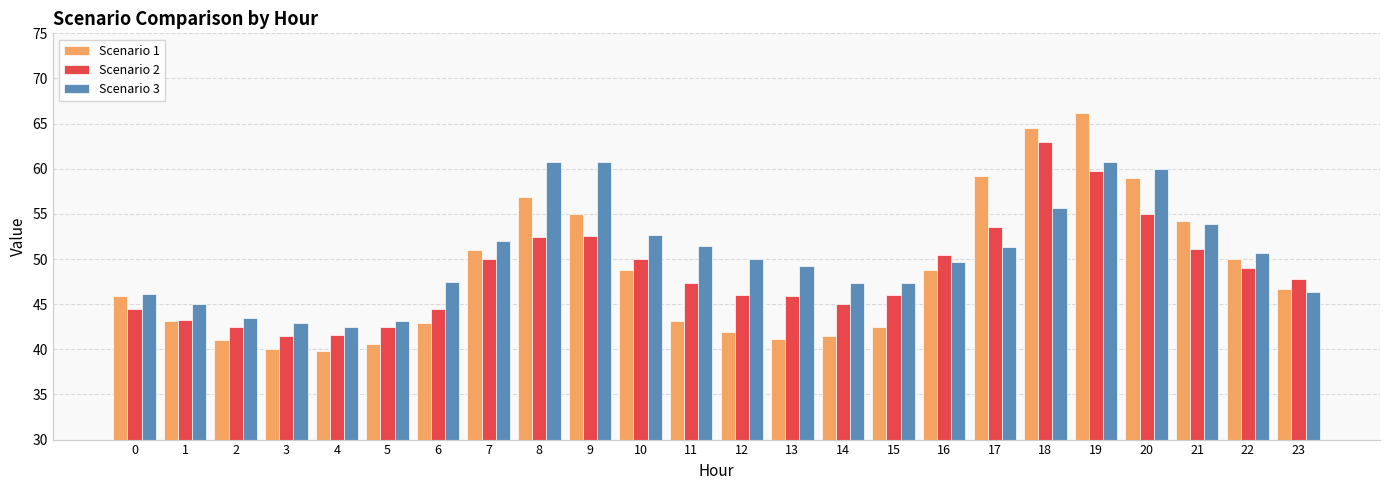

What is the minimum value shown in the chart?

39.8